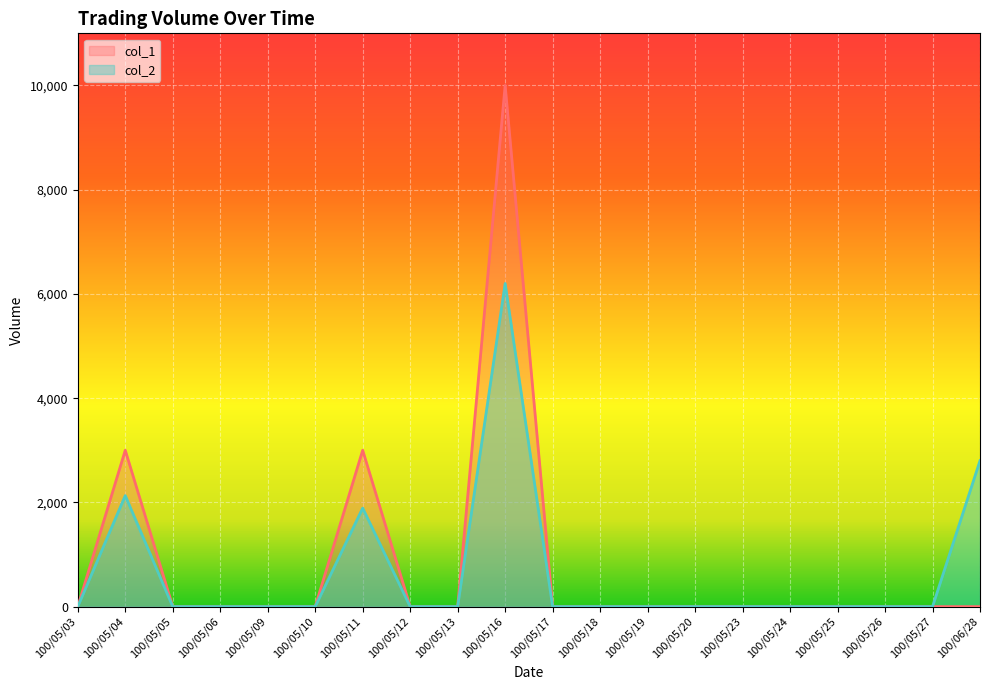

Is the value of col_2 at 100/05/05 greater than the value of col_1 at 100/05/17?

No